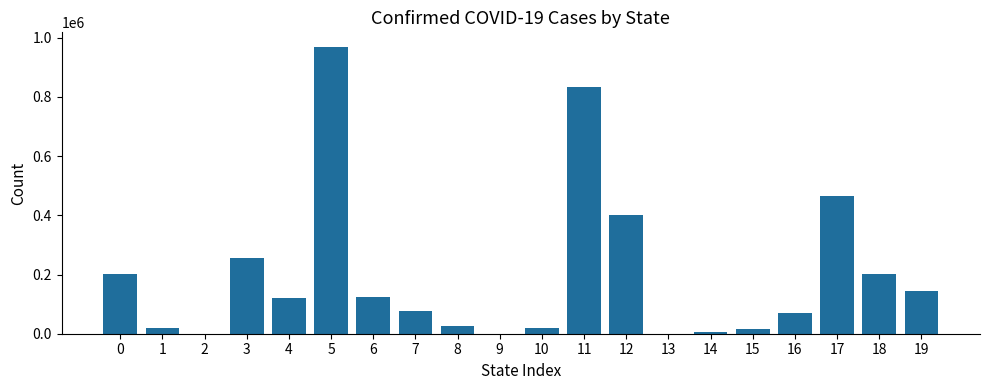

Which label corresponds to the largest value in the chart?

5